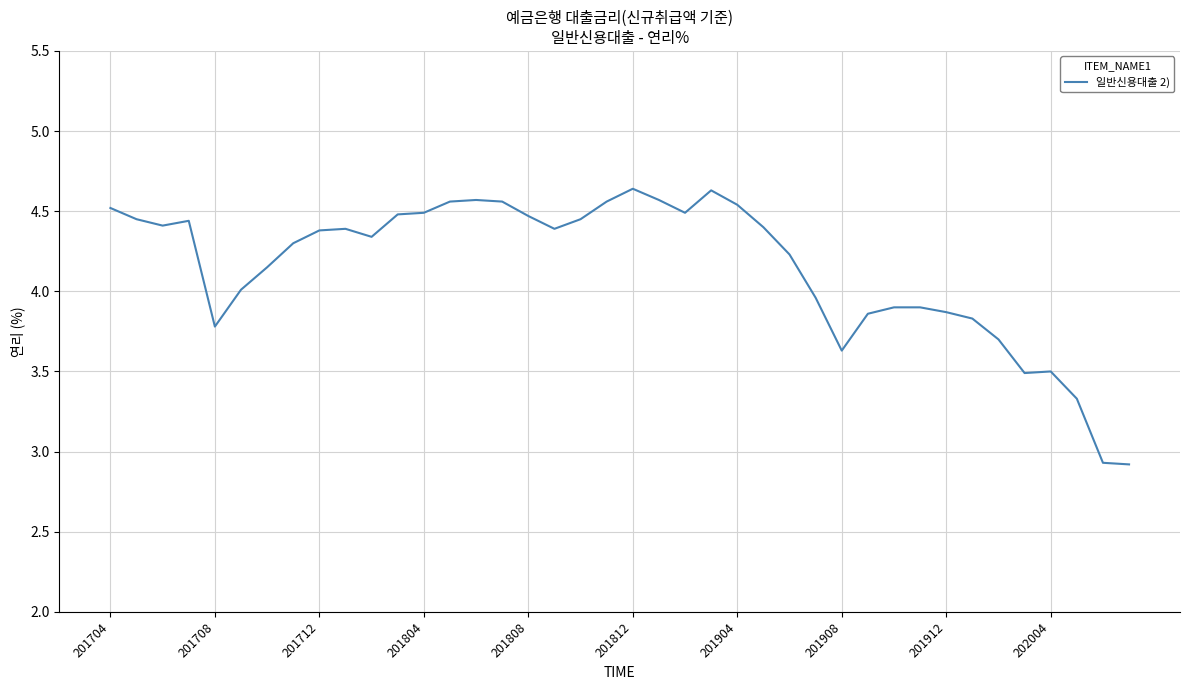

How many lines are shown in the chart?

1